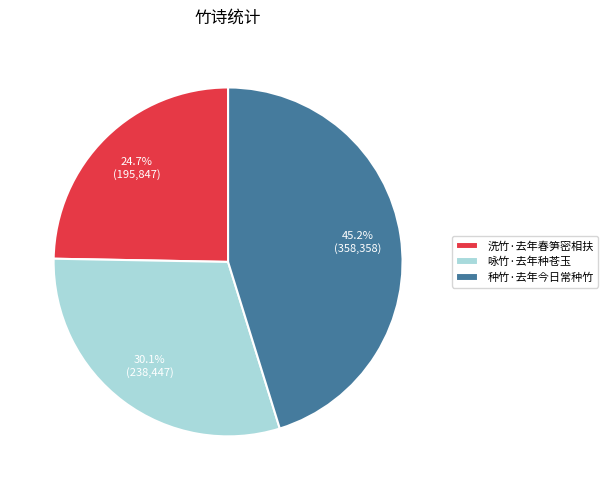

Count the number of slices in the pie.

3